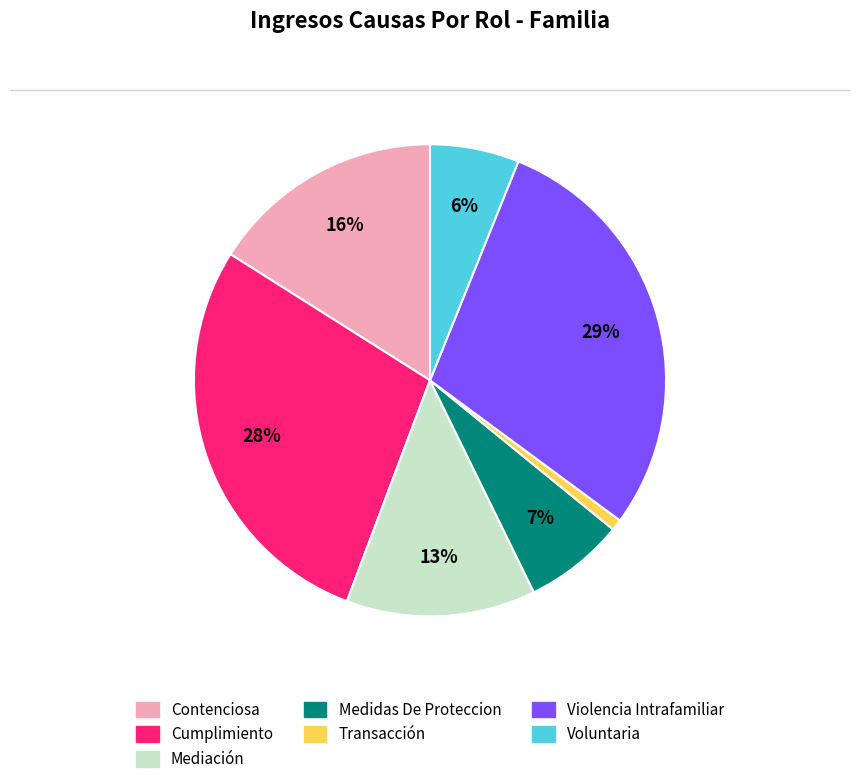

Rank the categories by value from lowest to highest.

Transacción, Voluntaria, Medidas De Proteccion, Mediación, Contenciosa, Cumplimiento, Violencia Intrafamiliar